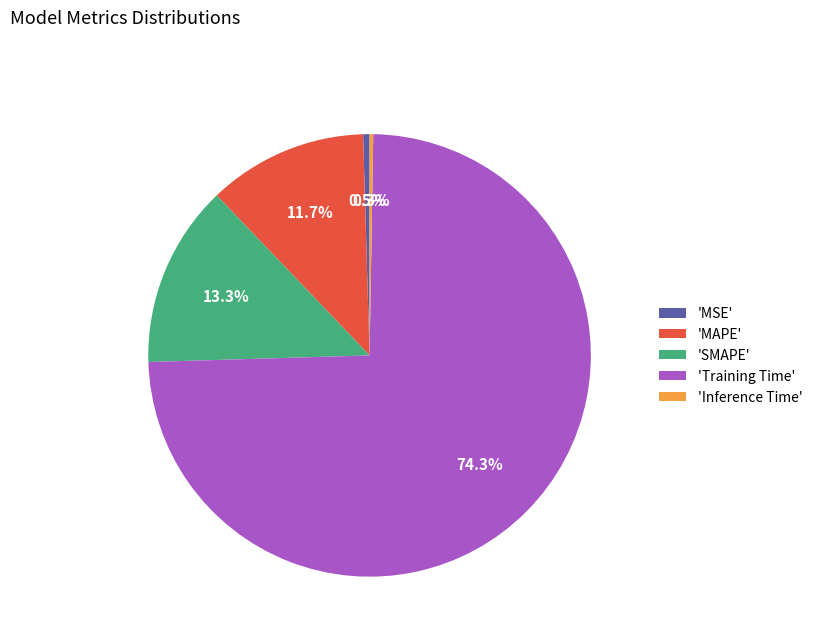

What is the majority slice?

'Training Time'